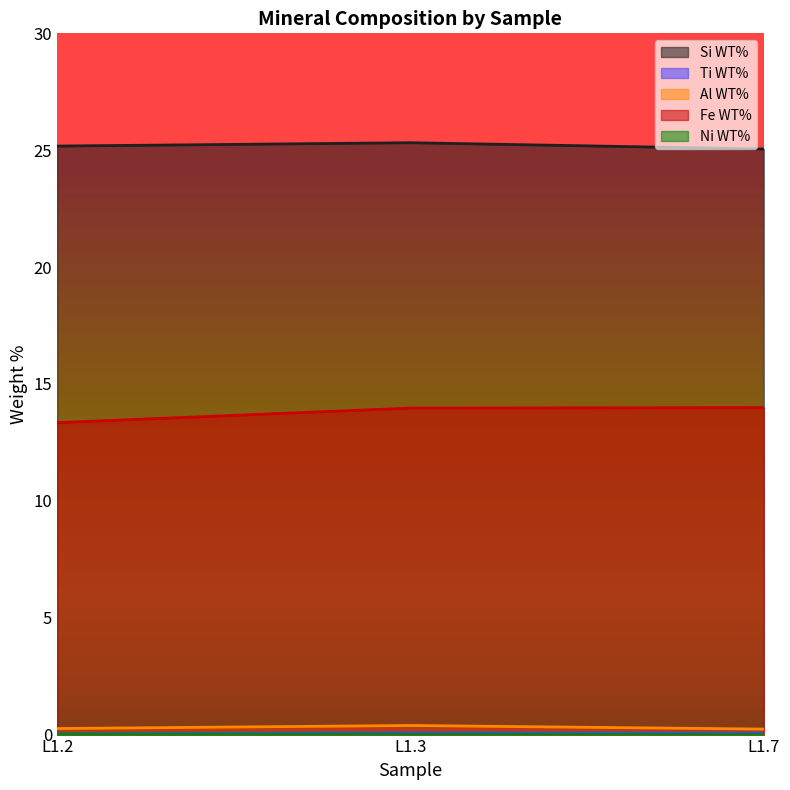

What is the maximum value shown in the chart?

25.3